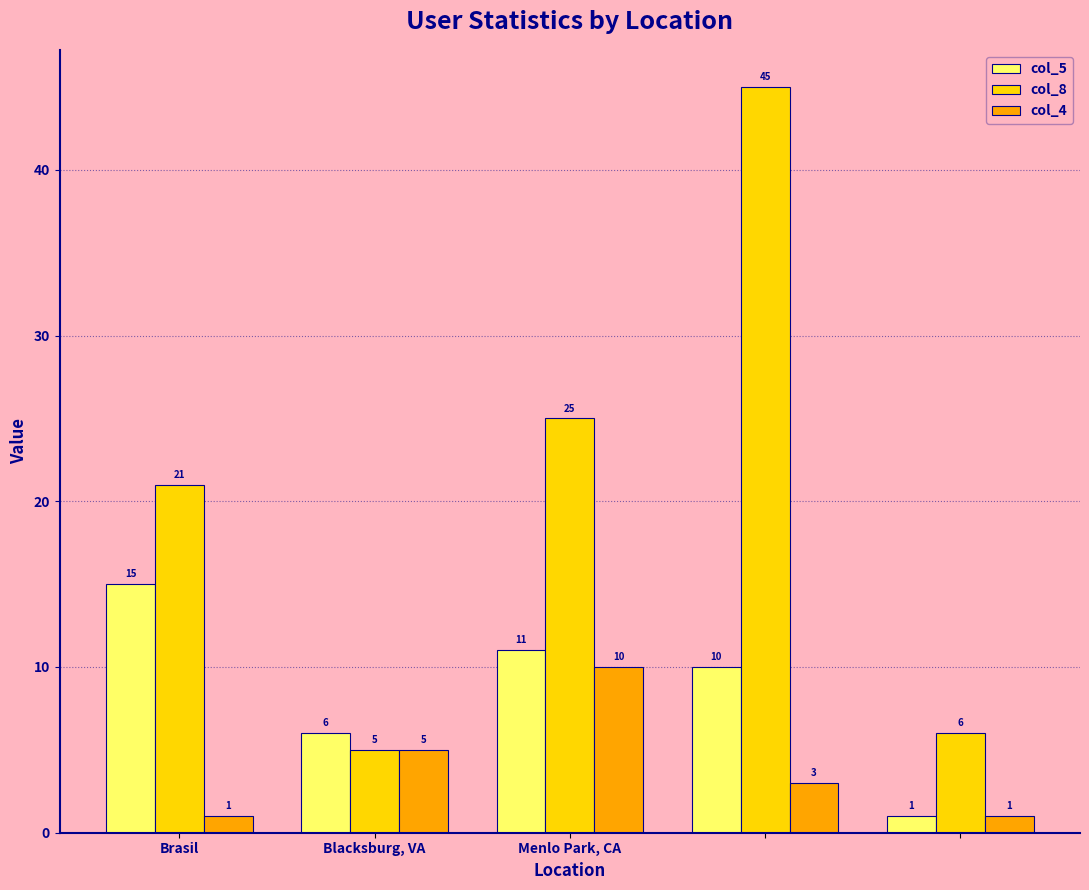

Which series has the widest spread of values?

col_8